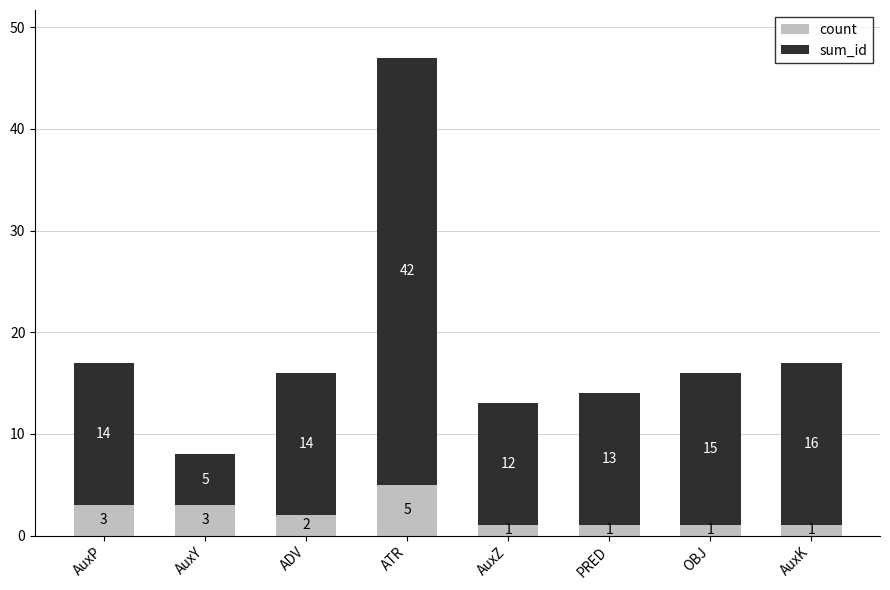

At which label does count first exceed 2?

AuxP